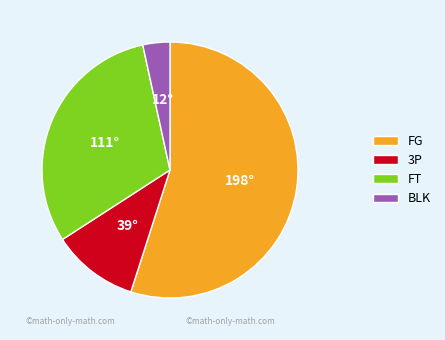

Is it true that 3P is 22% of the pie?

False